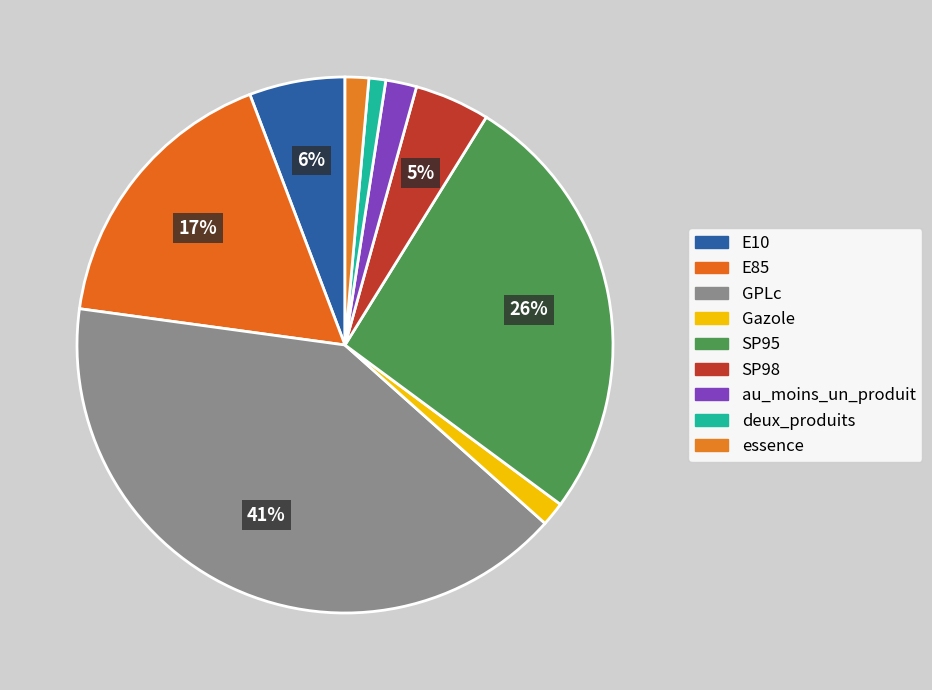

How many slices are in this pie chart?

9